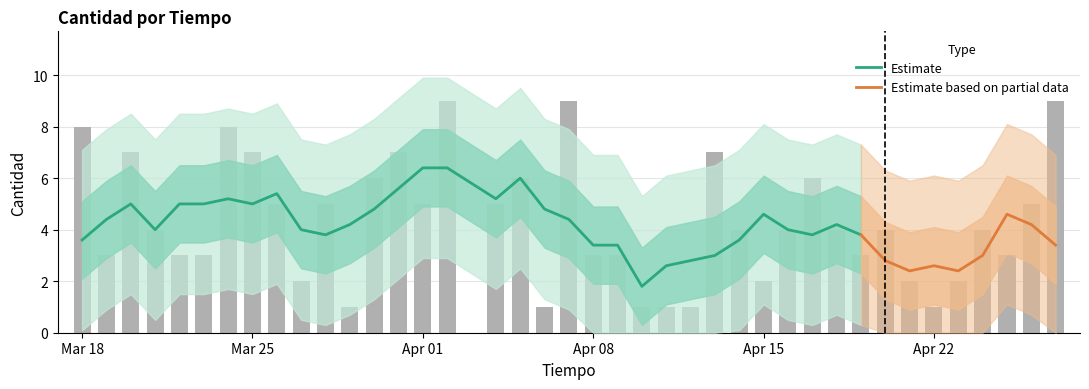

List the labels in order of value, largest first.

2019-04-02, 2019-04-07, 2019-04-27, 2019-03-18, 2019-03-24, 2019-03-20, 2019-03-25, 2019-03-31, 2019-04-13, 2019-03-30, 2019-04-05, 2019-04-17, 2019-03-26, 2019-03-28, 2019-04-01, 2019-04-04, 2019-04-26, 2019-03-21, 2019-04-14, 2019-04-16, 2019-04-18, 2019-04-20, 2019-04-24, 2019-03-19, 2019-03-22, 2019-03-23, 2019-04-08, 2019-04-09, 2019-04-19, 2019-04-25, 2019-03-27, 2019-04-15, 2019-04-21, 2019-04-23, 2019-03-29, 2019-04-06, 2019-04-10, 2019-04-11, 2019-04-12, 2019-04-22